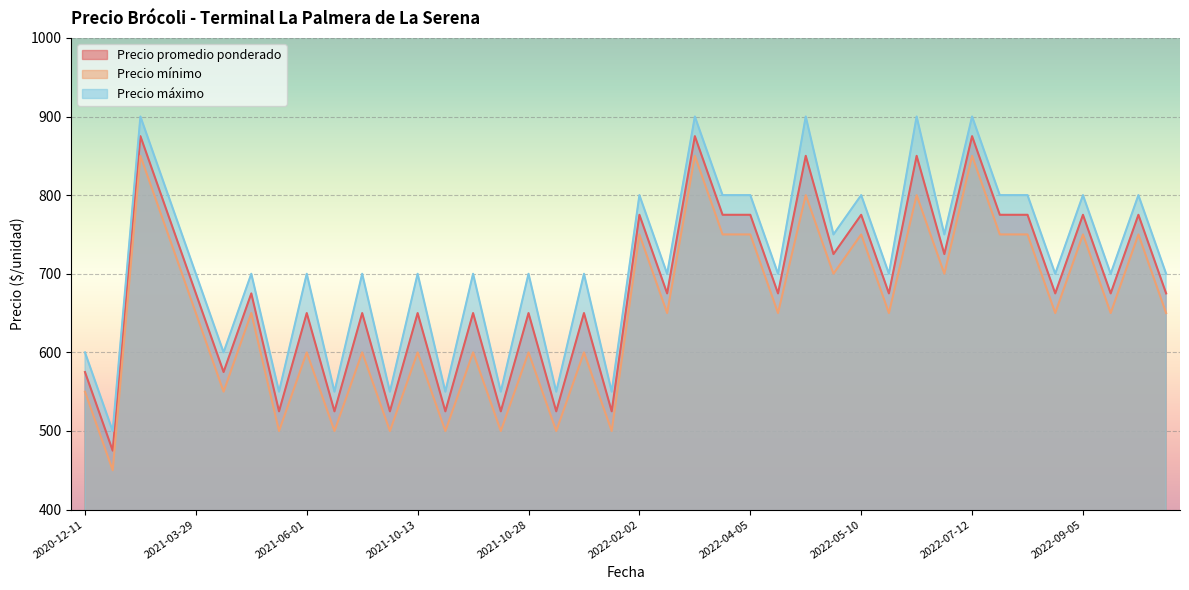

At which label is Precio mínimo closest to 650?

2022-08-24